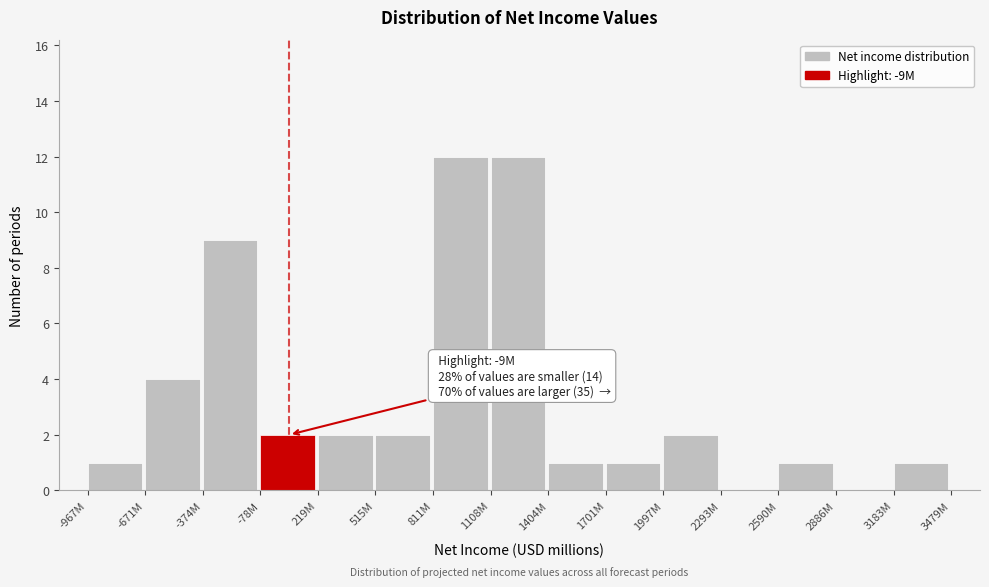

Reading left to right, what are all the values shown in this chart?

-967M=1	-671M=4	-374M=9	-78M=2	219M=2	515M=2	811M=12	1108M=12	1404M=1	1701M=1	1997M=2	2293M=0	2590M=1	2886M=0	3183M=1